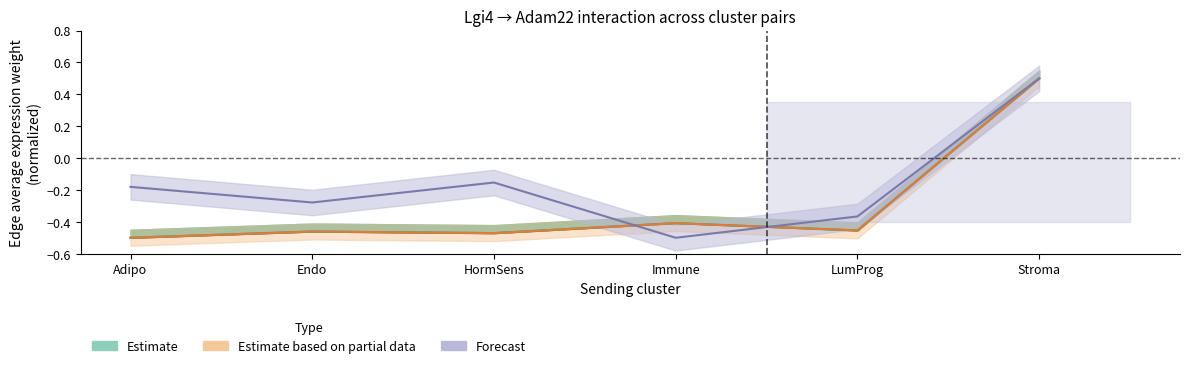

What is the label of the 2nd point from the left?

Endo